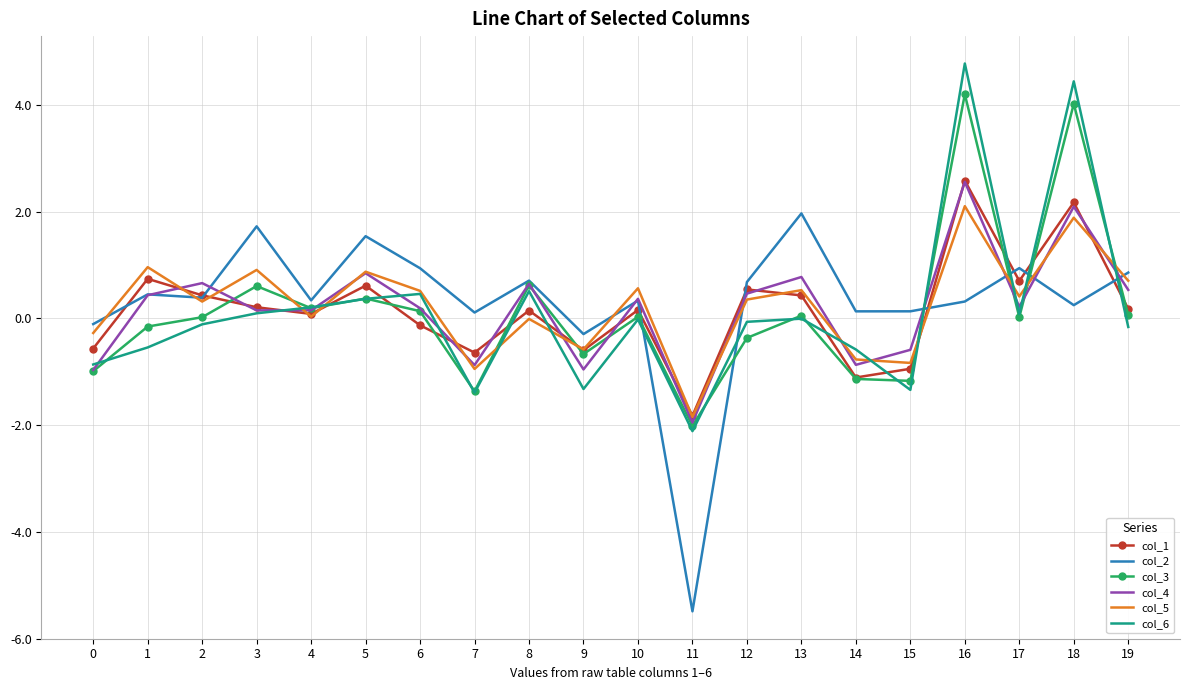

True or false: col_2 has more than 0 points higher than both neighbors.

True